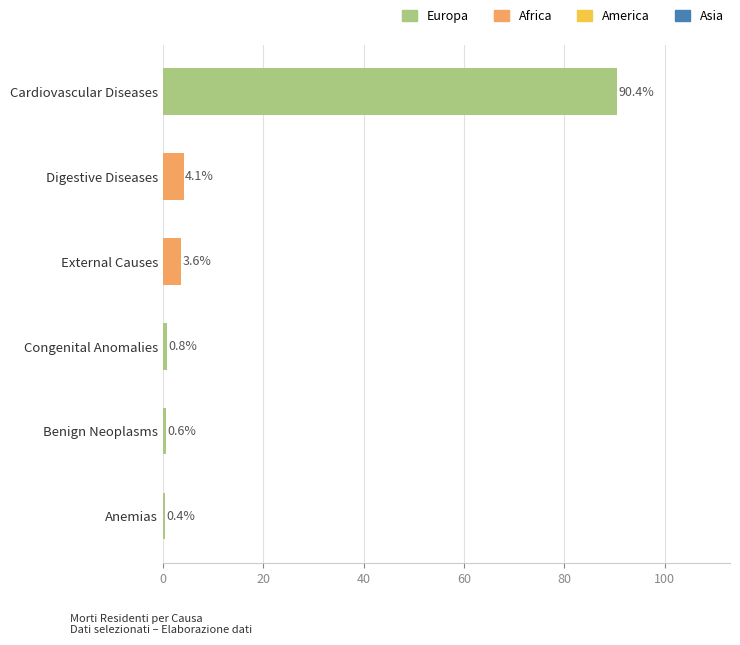

List the labels in order of value, smallest first.

Anemias, Benign Neoplasms, Congenital Anomalies, External Causes, Digestive Diseases, Cardiovascular Diseases